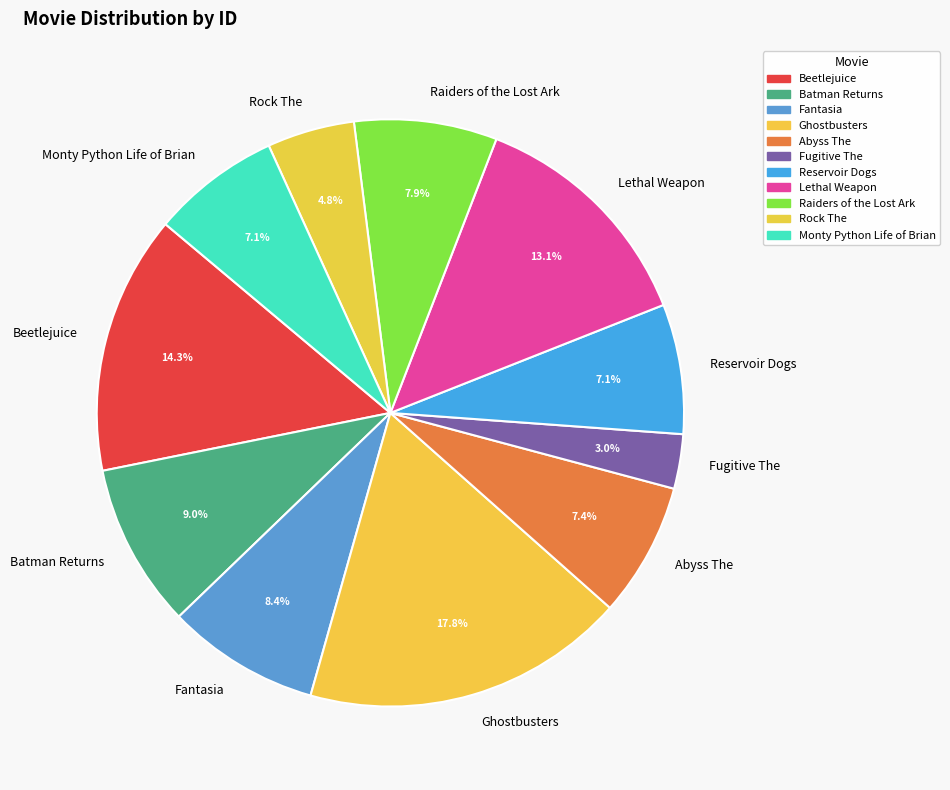

The Reservoir Dogs slice represents 7% of the pie. True or false?

True